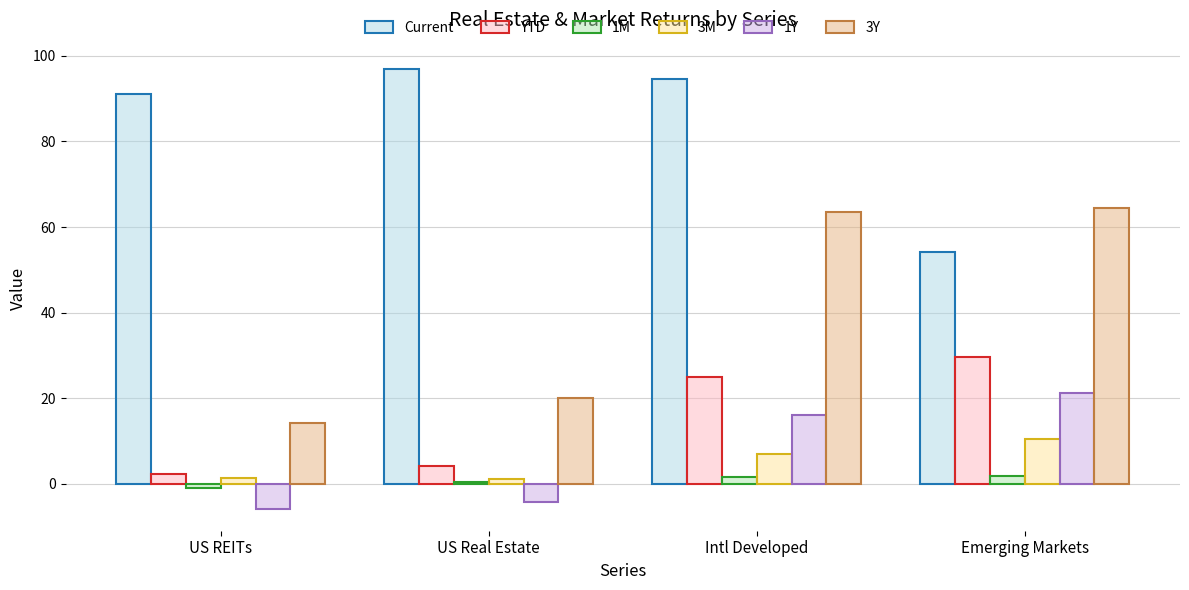

Where does the 1Y series first go above 16?

Intl Developed